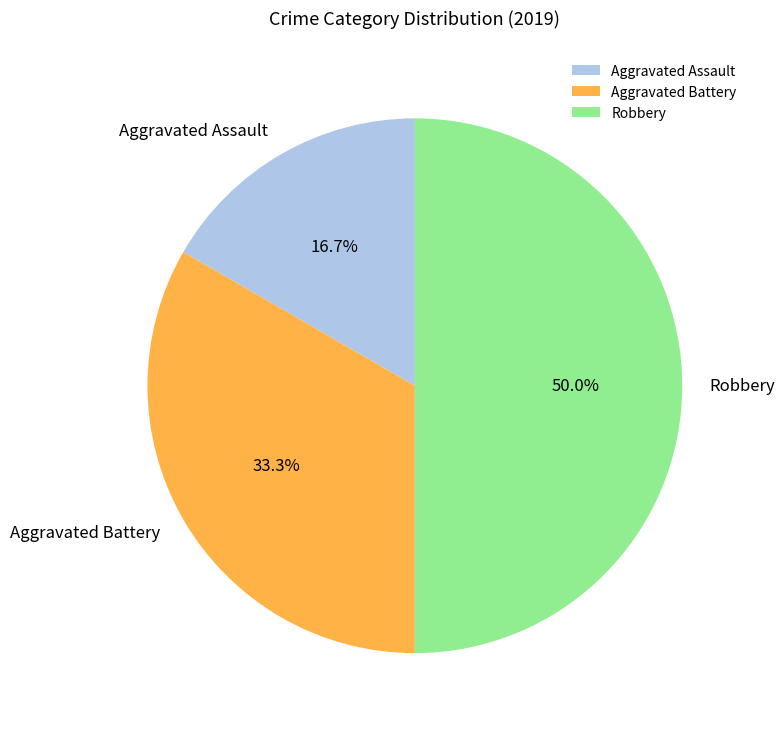

To the nearest percent, what percentage of the pie is Aggravated Battery?

33%